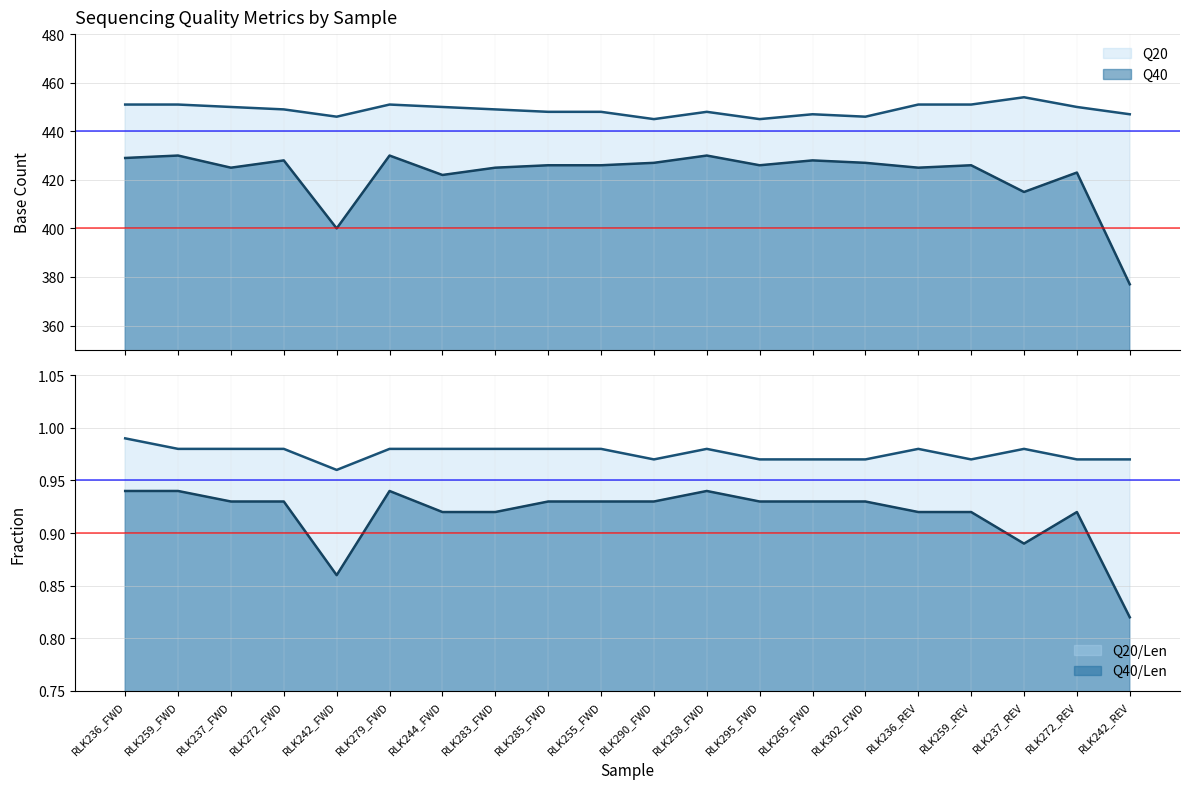

Reading right to left, what are all the values shown in this chart?

Q20: RLK242_REV=447.0	RLK272_REV=450.0	RLK237_REV=454.0	RLK259_REV=451.0	RLK236_REV=451.0	RLK302_FWD=446.0	RLK265_FWD=447.0	RLK295_FWD=445.0	RLK258_FWD=448.0	RLK290_FWD=445.0	RLK255_FWD=448.0	RLK285_FWD=448.0	RLK283_FWD=449.0	RLK244_FWD=450.0	RLK279_FWD=451.0	RLK242_FWD=446.0	RLK272_FWD=449.0	RLK237_FWD=450.0	RLK259_FWD=451.0	RLK236_FWD=451.0
Q40: RLK242_REV=377.0	RLK272_REV=423.0	RLK237_REV=415.0	RLK259_REV=426.0	RLK236_REV=425.0	RLK302_FWD=427.0	RLK265_FWD=428.0	RLK295_FWD=426.0	RLK258_FWD=430.0	RLK290_FWD=427.0	RLK255_FWD=426.0	RLK285_FWD=426.0	RLK283_FWD=425.0	RLK244_FWD=422.0	RLK279_FWD=430.0	RLK242_FWD=400.0	RLK272_FWD=428.0	RLK237_FWD=425.0	RLK259_FWD=430.0	RLK236_FWD=429.0
Q20/Len: RLK242_REV=1.0	RLK272_REV=1.0	RLK237_REV=1.0	RLK259_REV=1.0	RLK236_REV=1.0	RLK302_FWD=1.0	RLK265_FWD=1.0	RLK295_FWD=1.0	RLK258_FWD=1.0	RLK290_FWD=1.0	RLK255_FWD=1.0	RLK285_FWD=1.0	RLK283_FWD=1.0	RLK244_FWD=1.0	RLK279_FWD=1.0	RLK242_FWD=1.0	RLK272_FWD=1.0	RLK237_FWD=1.0	RLK259_FWD=1.0	RLK236_FWD=1.0
Q40/Len: RLK242_REV=0.8	RLK272_REV=0.9	RLK237_REV=0.9	RLK259_REV=0.9	RLK236_REV=0.9	RLK302_FWD=0.9	RLK265_FWD=0.9	RLK295_FWD=0.9	RLK258_FWD=0.9	RLK290_FWD=0.9	RLK255_FWD=0.9	RLK285_FWD=0.9	RLK283_FWD=0.9	RLK244_FWD=0.9	RLK279_FWD=0.9	RLK242_FWD=0.9	RLK272_FWD=0.9	RLK237_FWD=0.9	RLK259_FWD=0.9	RLK236_FWD=0.9